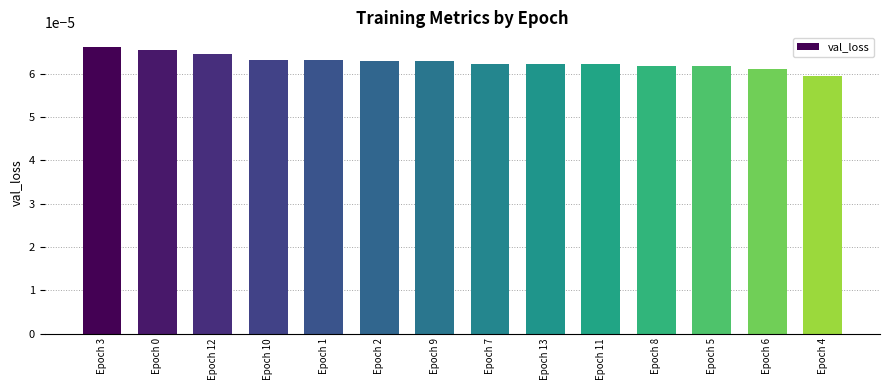

At which label is the value closest to 0?

Epoch 4